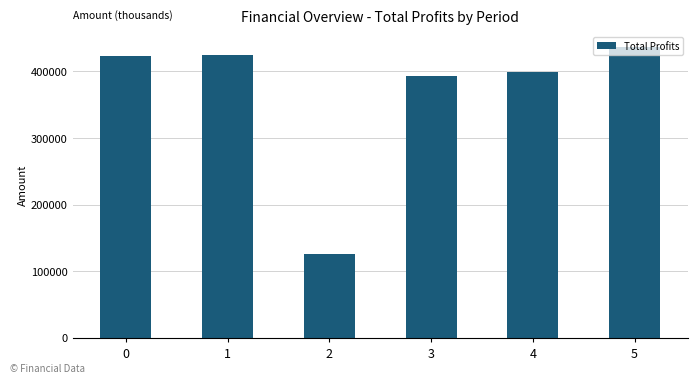

Does the chart contain stacked bars?

No